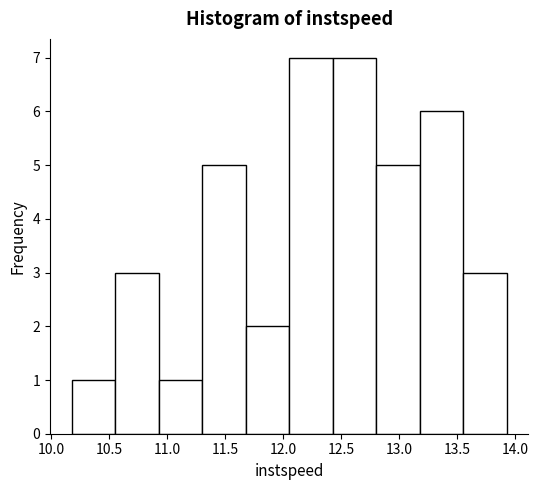

Reading left to right, transcribe this chart: for each bar, give the range it covers on the x-axis and its height. Neither the bar edges nor the heights are printed on the chart, so give them approximately, as read against the axes.

10.20 to 10.55: 1
10.55 to 10.95: 3
10.95 to 11.30: 1
11.30 to 11.70: 5
11.70 to 12.05: 2
12.05 to 12.45: 7
12.45 to 12.80: 7
12.80 to 13.20: 5
13.20 to 13.55: 6
13.55 to 13.95: 3